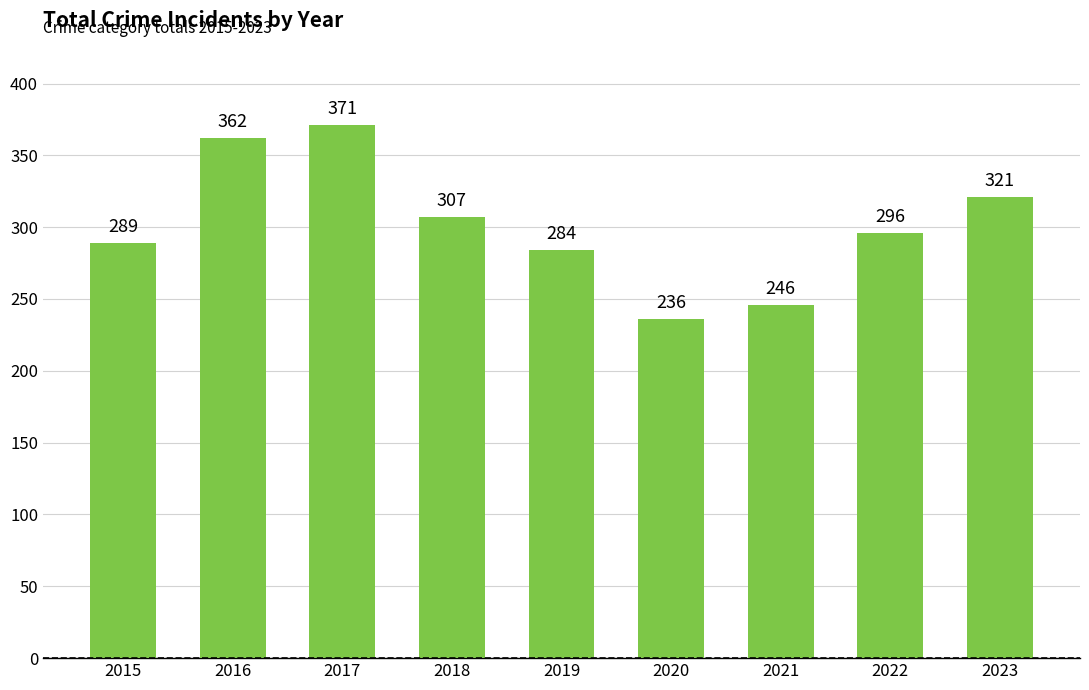

What is the difference between the second highest and second lowest values?

116